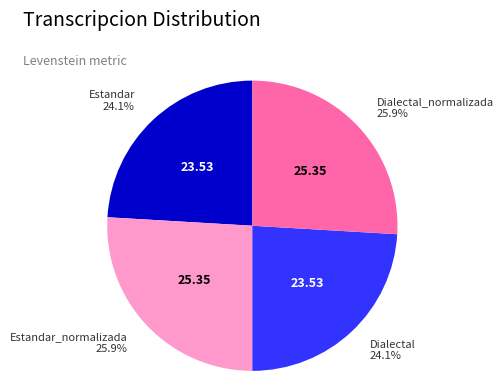

Is there any slice that represents more than half of the pie?

No